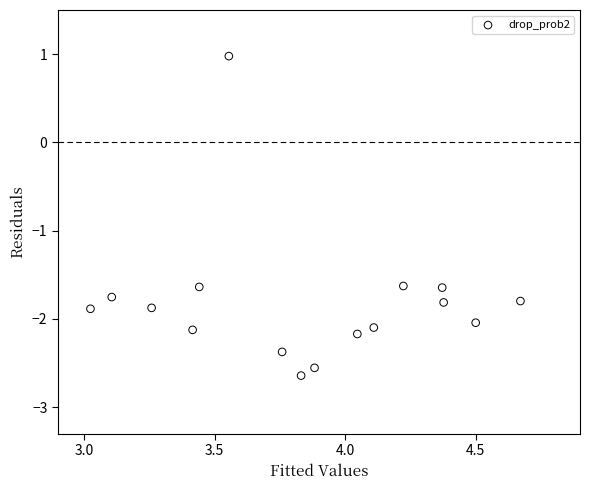

What is the range of Y values (max minus min)?

3.6